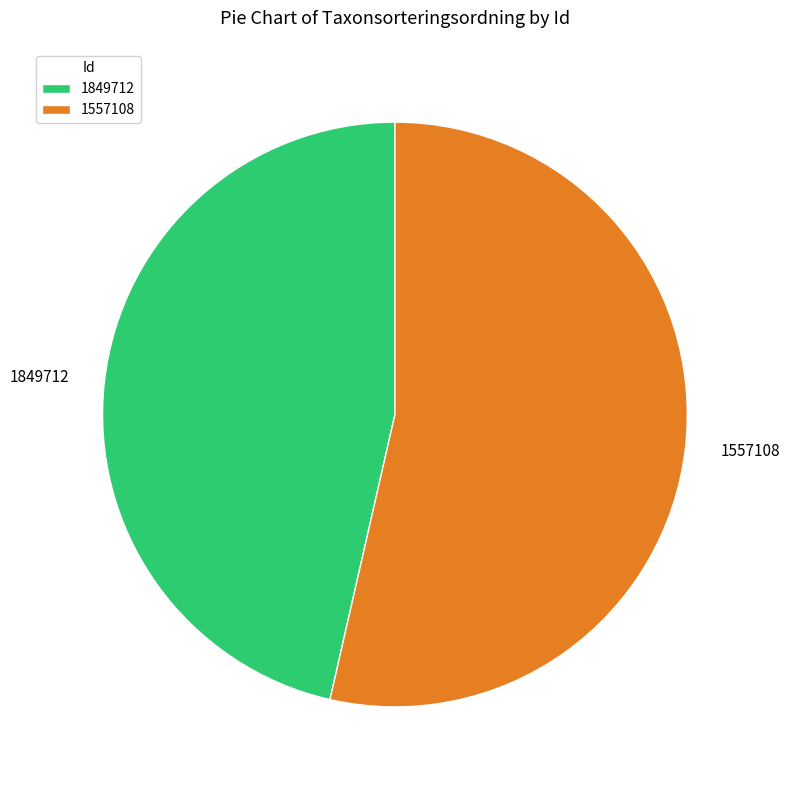

Does 1557108 account for over 50% of the chart?

Yes